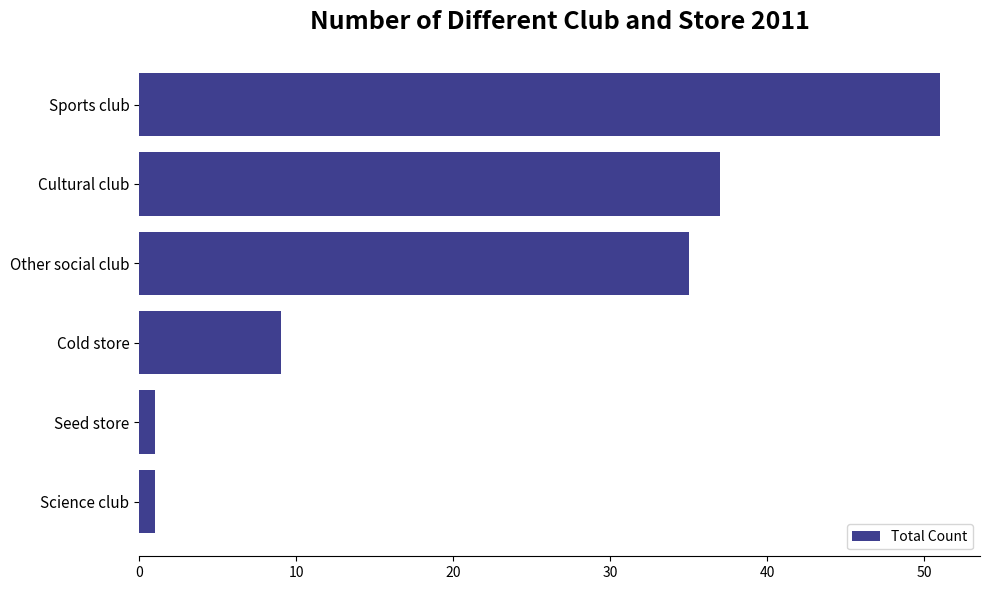

At which category does the chart reach its peak across all series?

Sports club